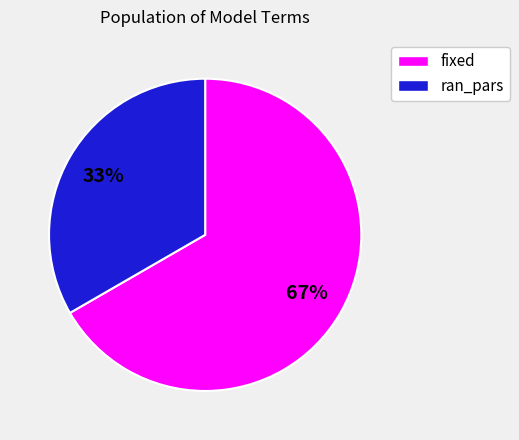

Which slice is the smallest?

ran_pars